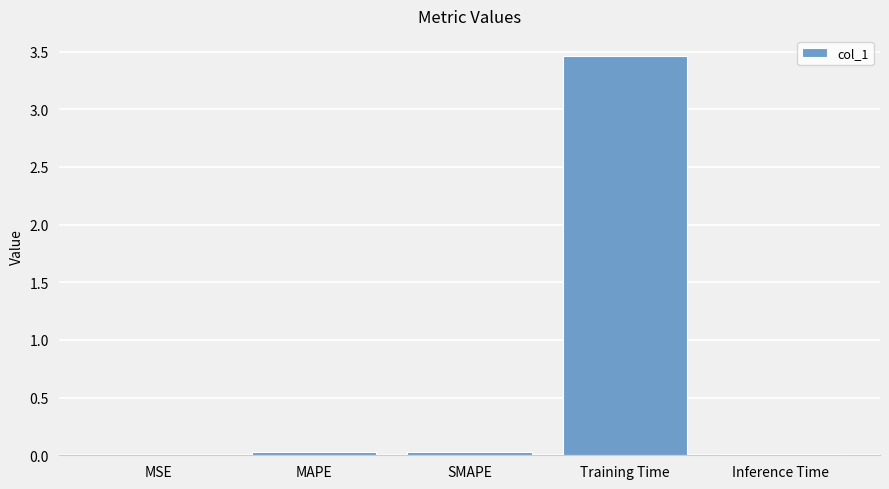

Which has a higher value, Inference Time or Training Time?

Training Time